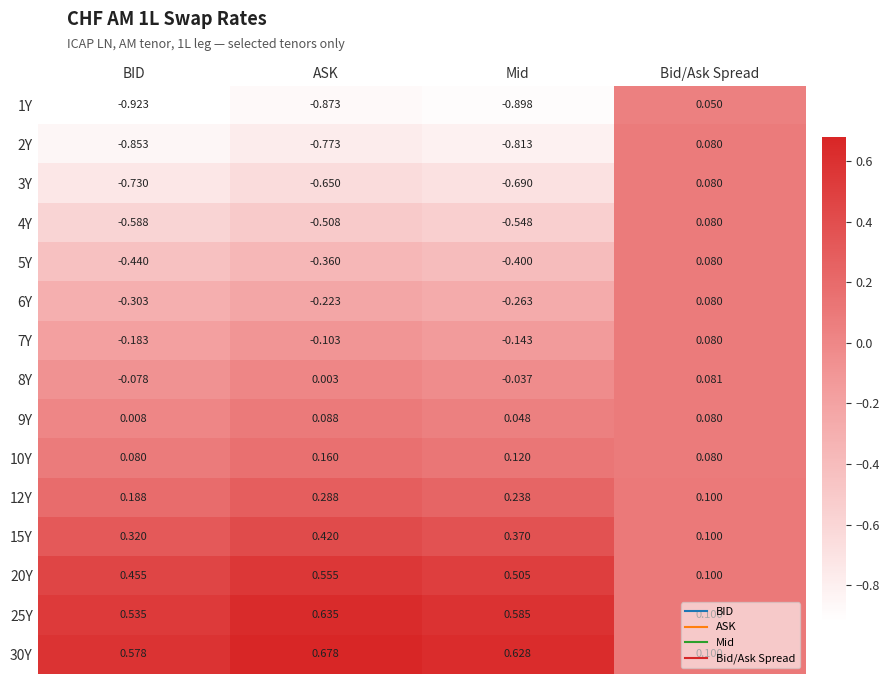

Where is 7Y nearest to the value 0?

Bid/Ask Spread